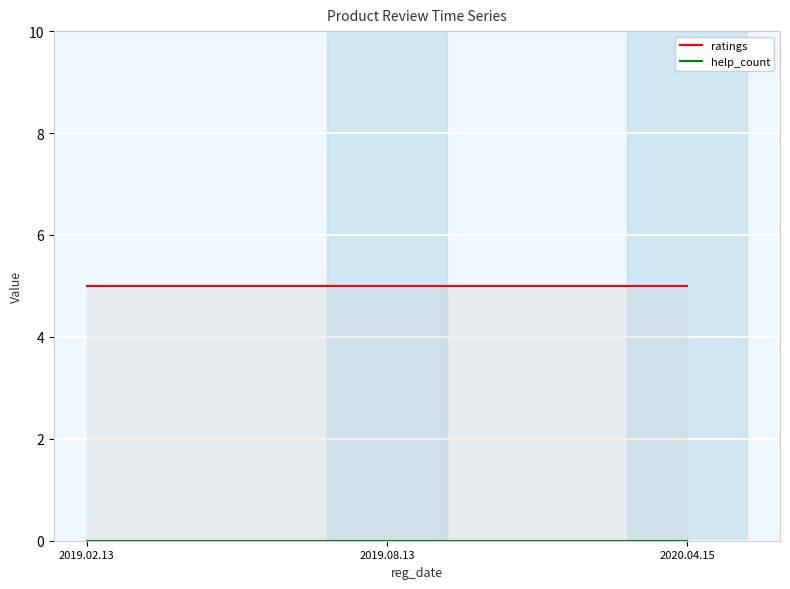

Reading left to right, extract all data points from this chart.

ratings: 5	5	5
help_count: 0	0	0